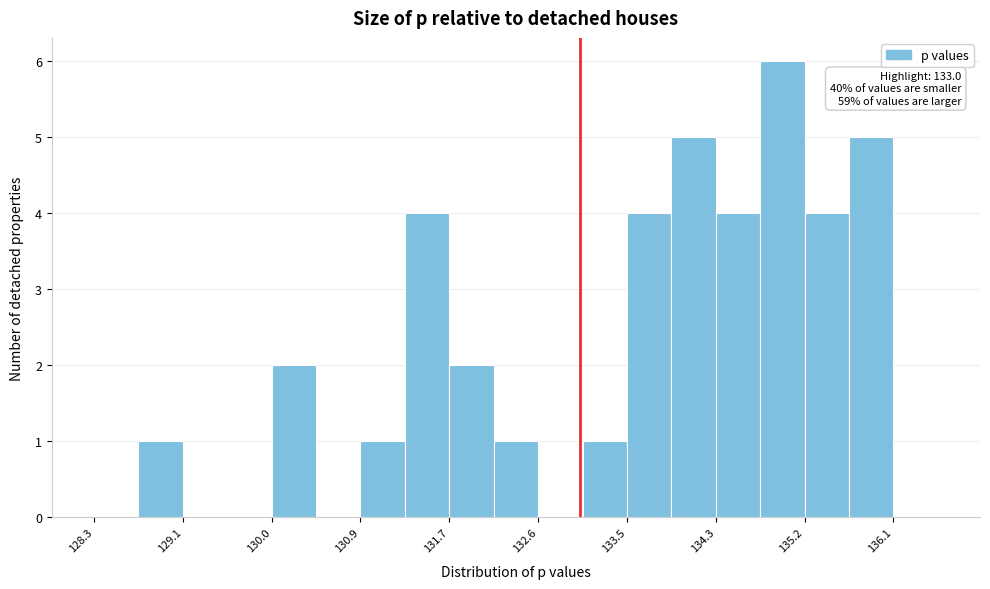

Over which range of the x-axis is the bar tallest?

134.8 to 135.2